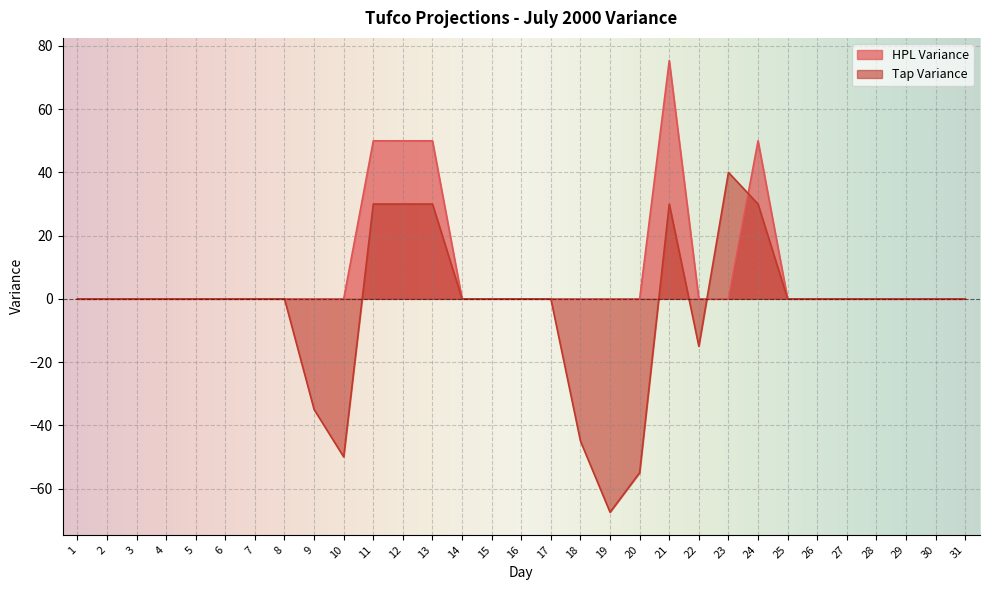

At which category does Tap Variance reach its first local peak?

21